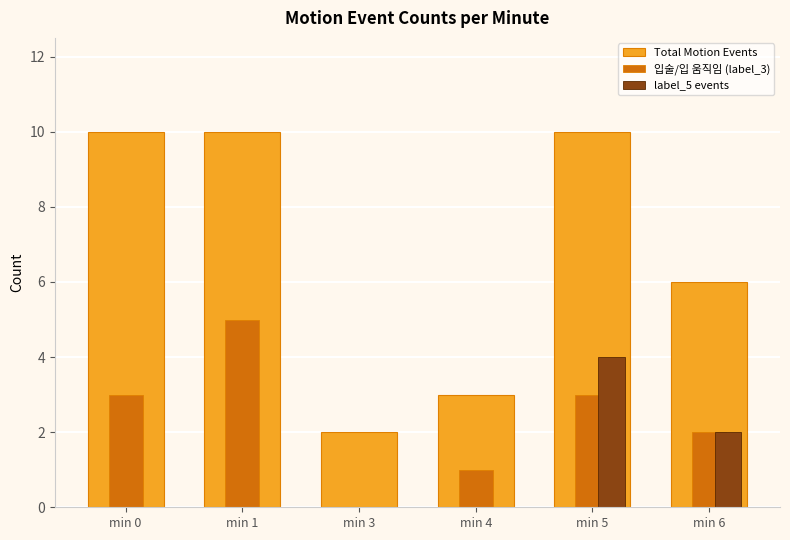

The label_5 events series shows 2 at min 1. True or false?

False